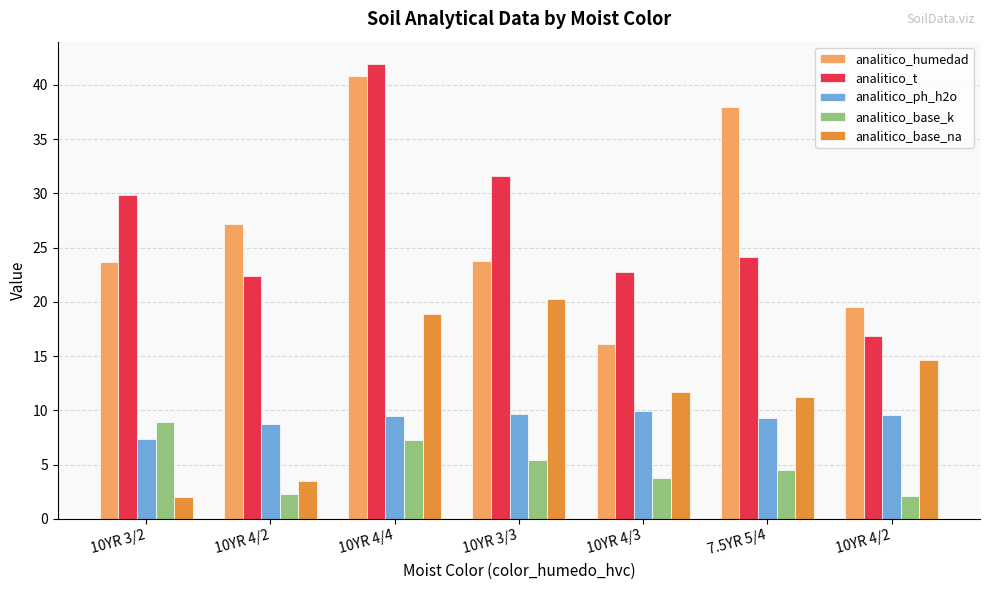

How many data points does each series have?

7